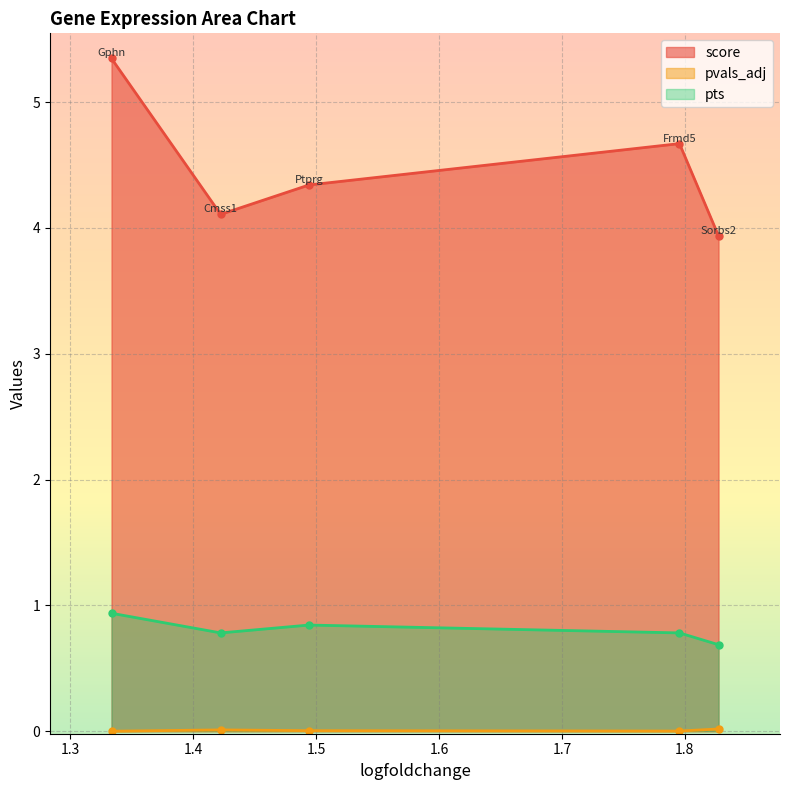

Between 1.333612442016602 and 1.827330708503723, which is larger?

1.333612442016602